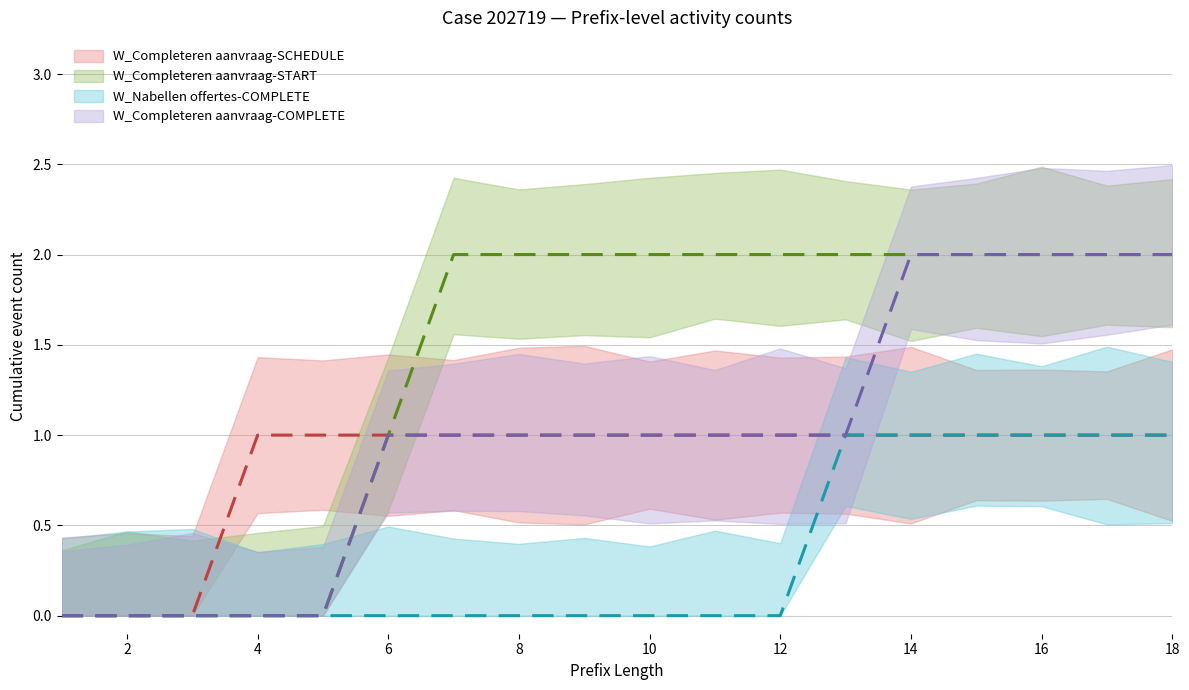

How many positive values does the W_Completeren aanvraag-START series have?

13